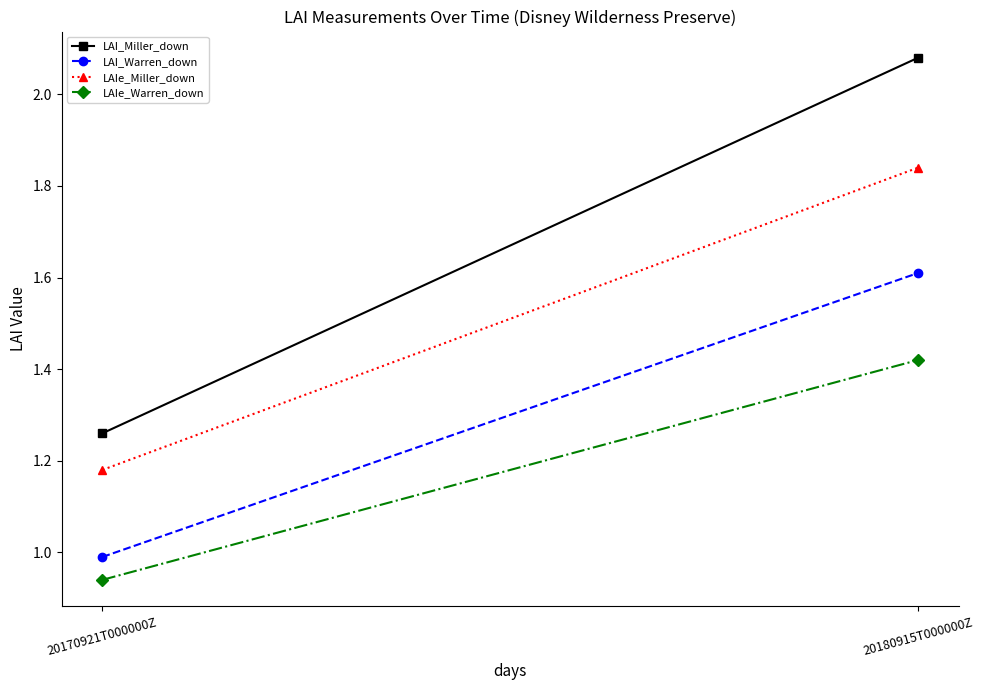

What is the total value across all series at 20180915T000000Z?

7.0